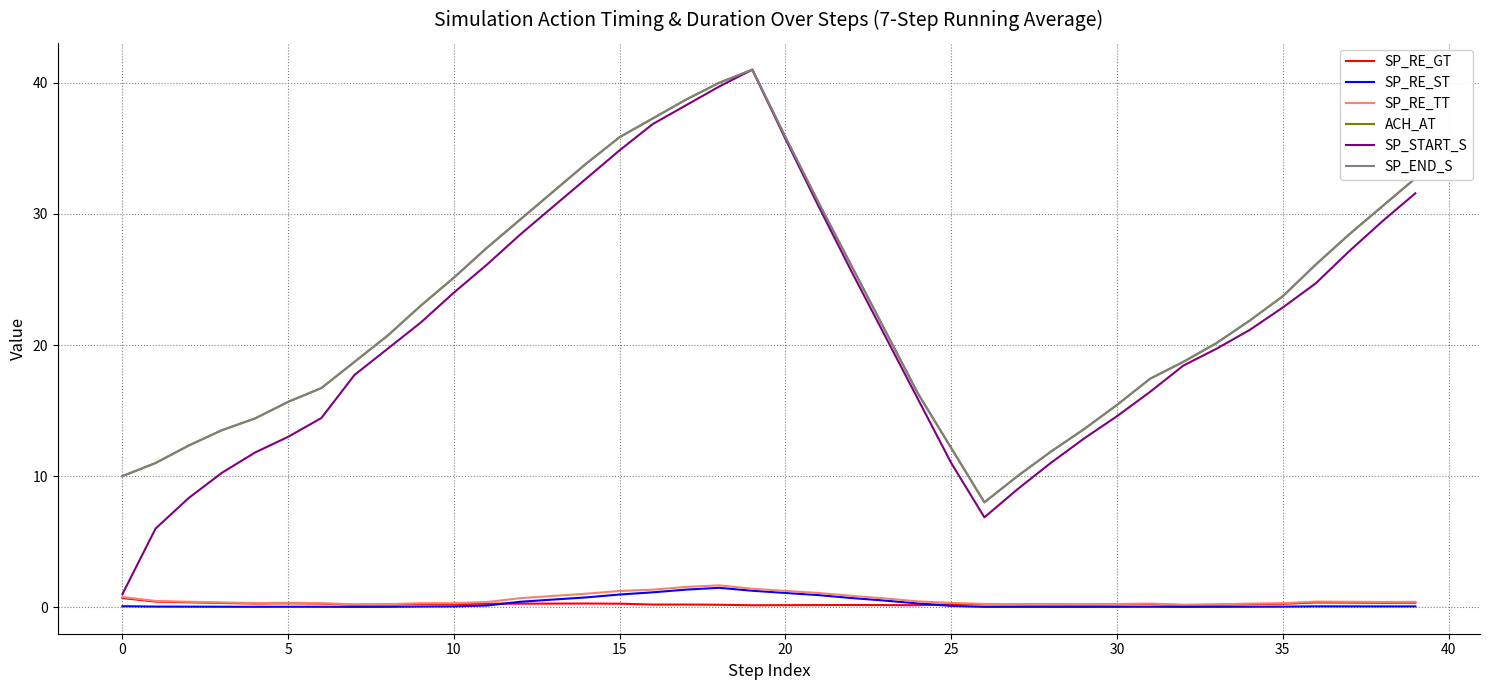

Does the chart display data point markers on the line(s)?

No